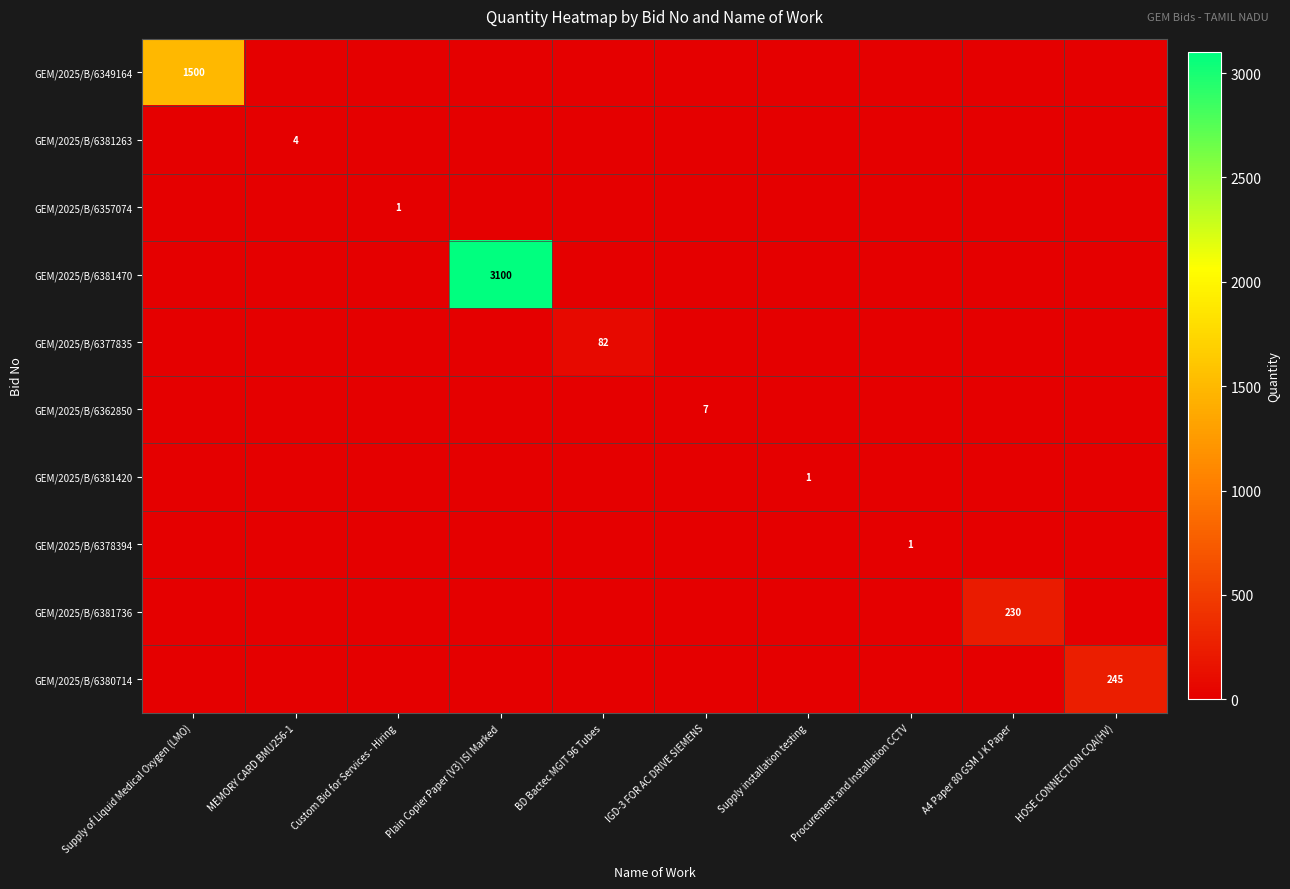

The value of GEM/2025/B/6378394 at Procurement and Installation CCTV is 1. True or false?

True